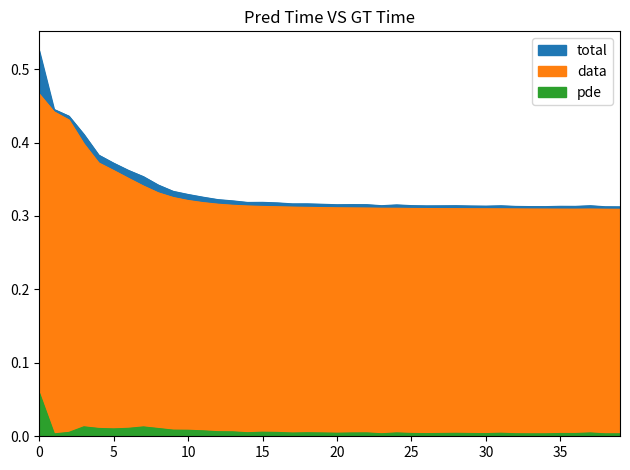

What is the label of the 13th point from the left?

12